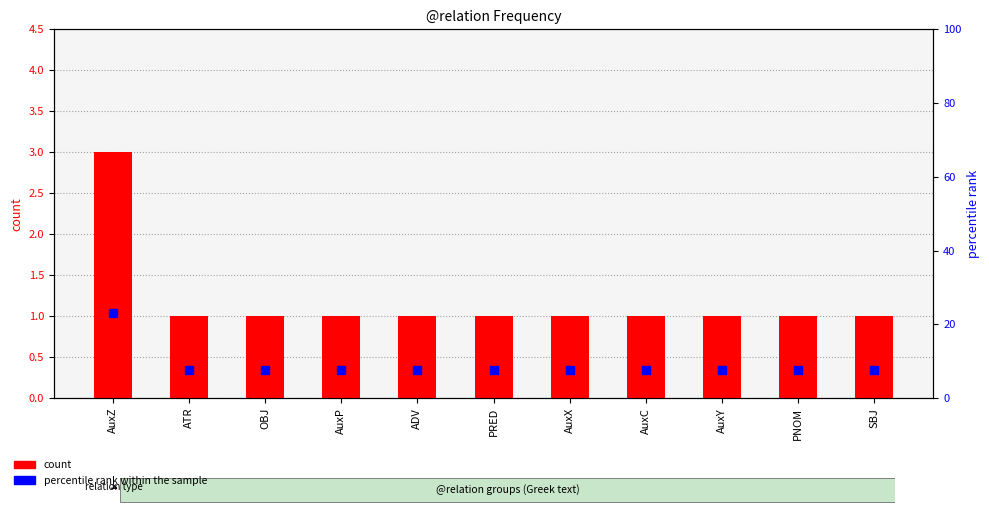

Which series has the largest total across all categories?

percentile rank within the sample